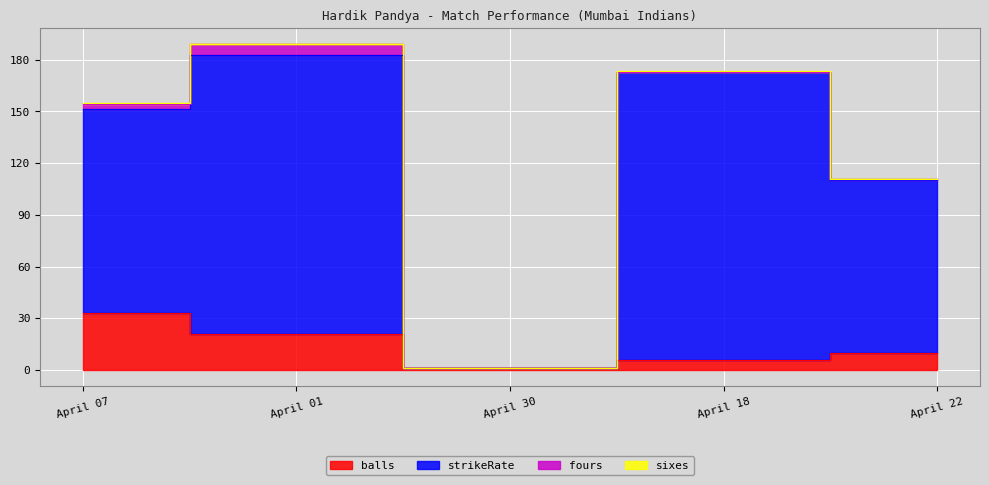

What is the spread (max minus min) of values at April 18?

166.7